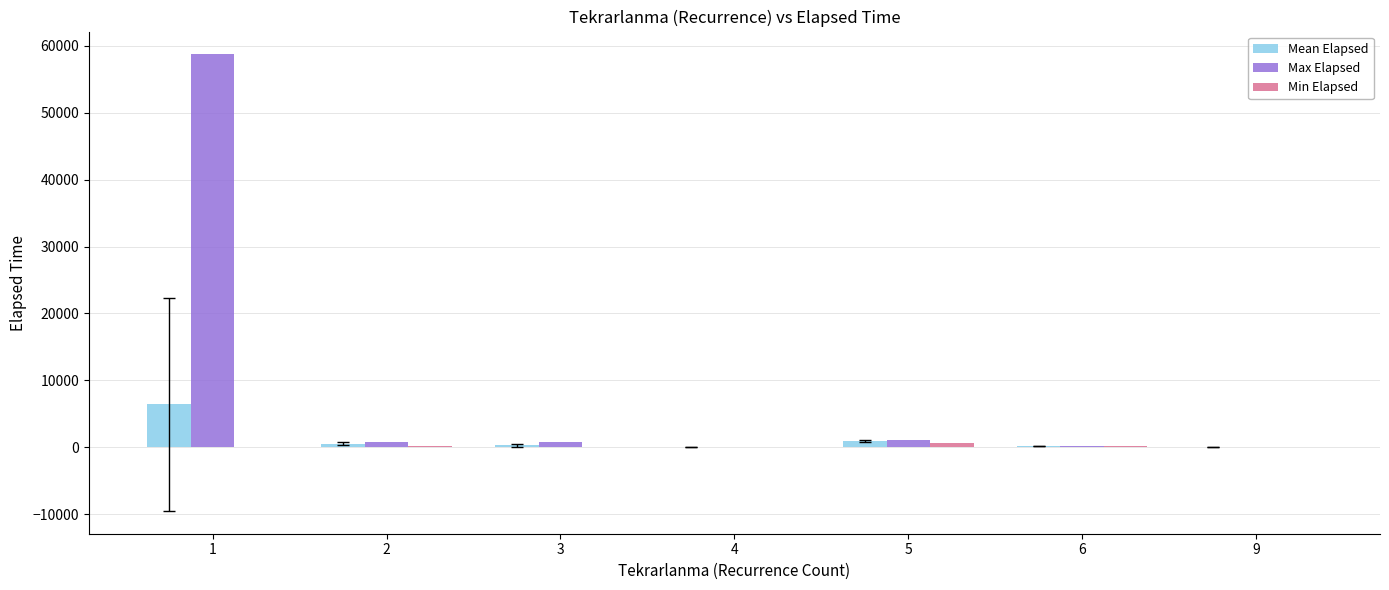

What is the maximum value for Max Elapsed?

58730.0